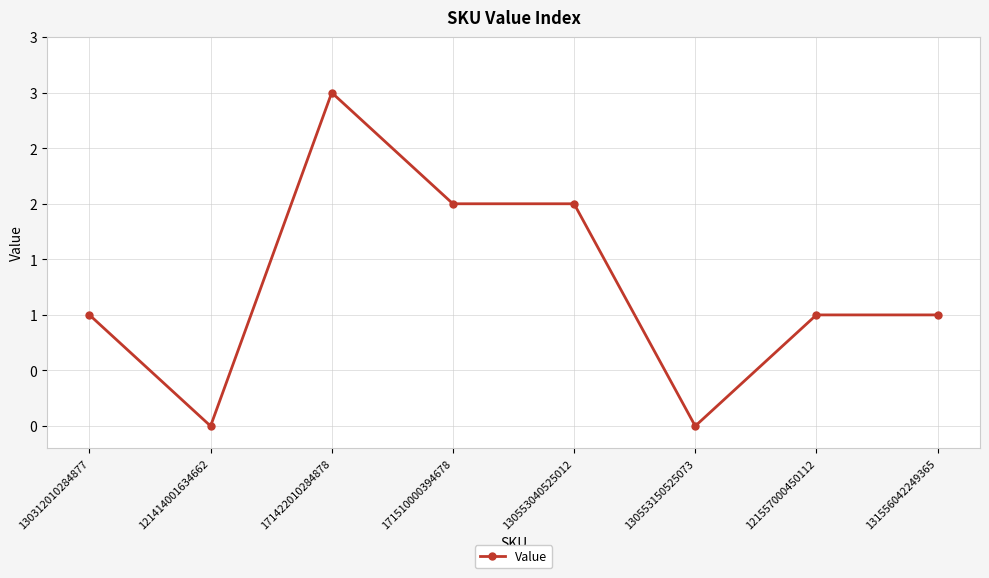

What is the difference between the maximum and minimum values?

3